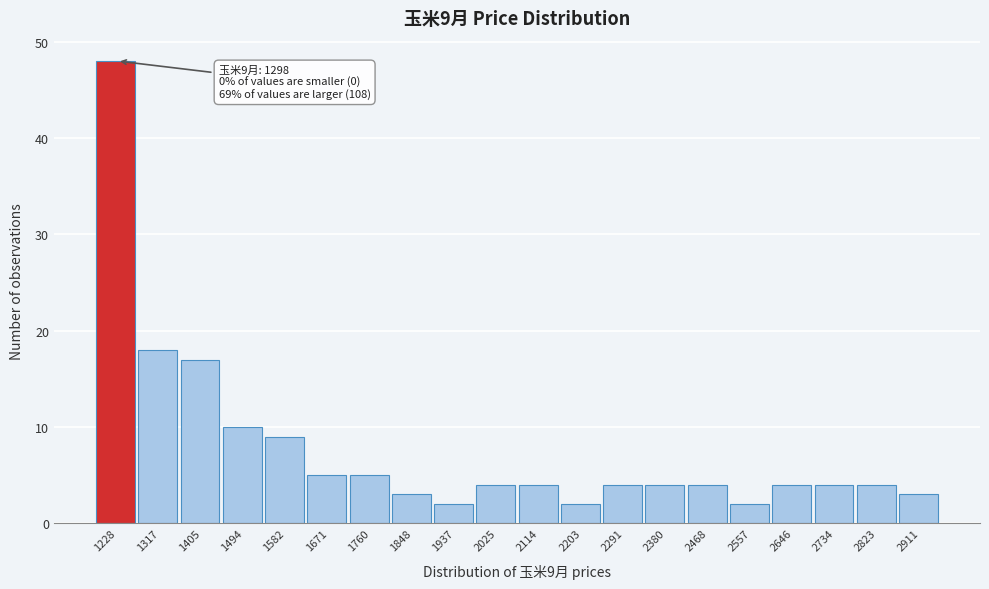

Reading left to right, transcribe all the data shown in this chart.

48	18	17	10	9	5	5	3	2	4	4	2	4	4	4	2	4	4	4	3